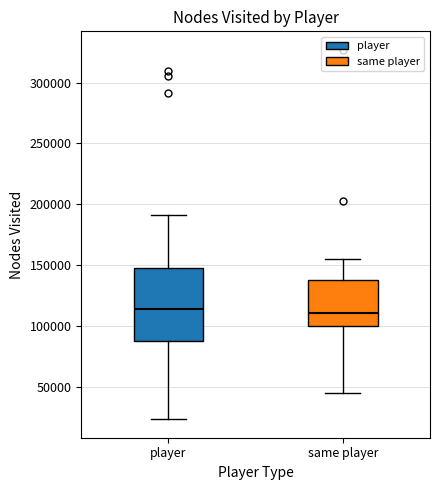

Reading left to right, transcribe this box plot: for each box, give where its median line is, the range the box spans, and where its two whiskers end, as read against the y-axis. The values are not printed on the chart, so give them approximately, as read against the axis.

player: median 115000, box 85000 to 145000, whiskers 25000 to 190000
same player: median 110000, box 100000 to 140000, whiskers 45000 to 155000